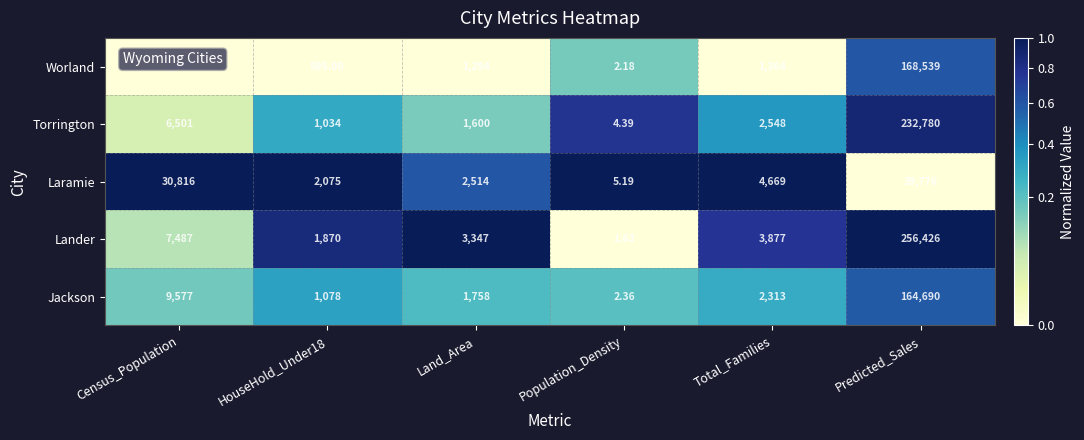

Is the value of Laramie at Census_Population greater than the value of Worland at Land_Area?

Yes